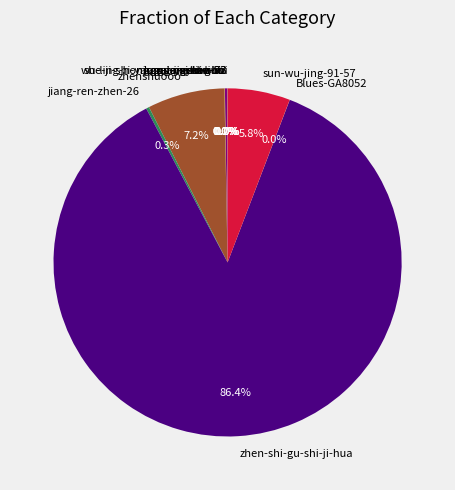

How much of the chart is everything except zhenshuooo?

92.8%